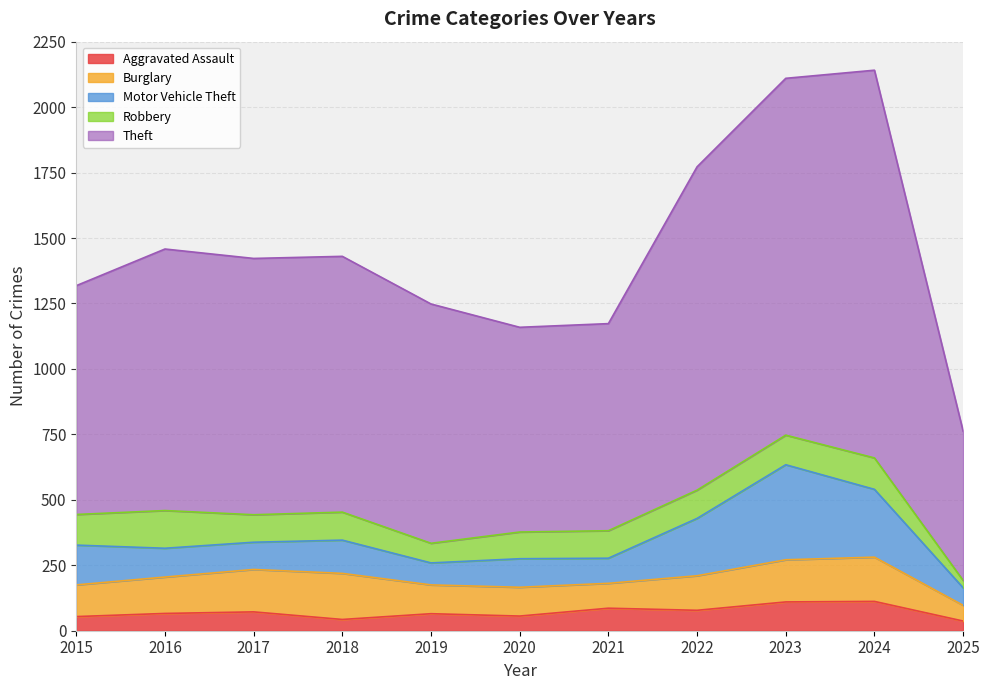

How many lines are shown in the chart?

5